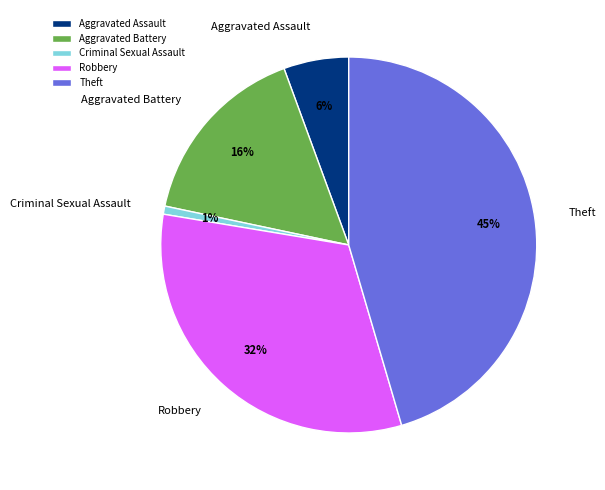

Does any single category account for the majority?

No